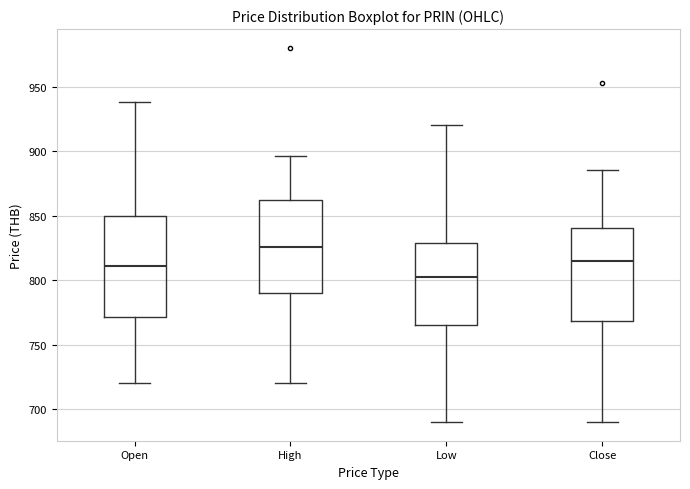

Which box is the tallest, from its lower edge to its upper edge?

Open